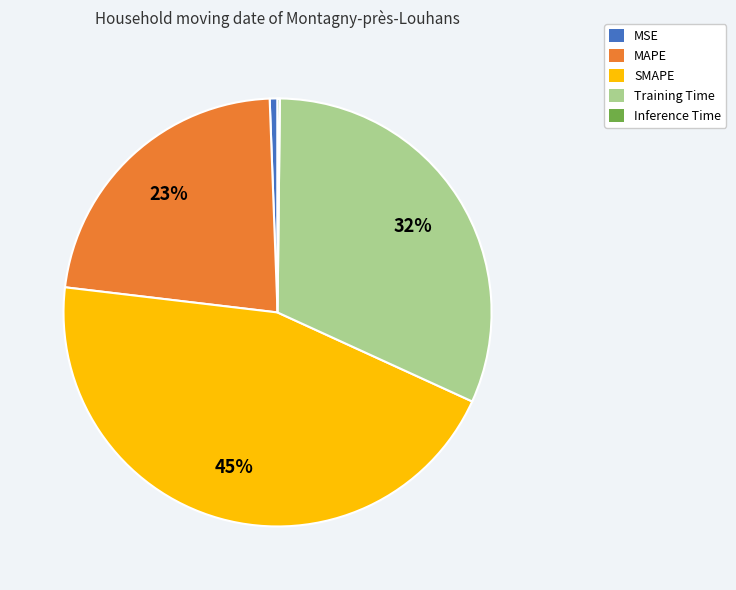

The Training Time slice represents 32% of the pie. True or false?

True